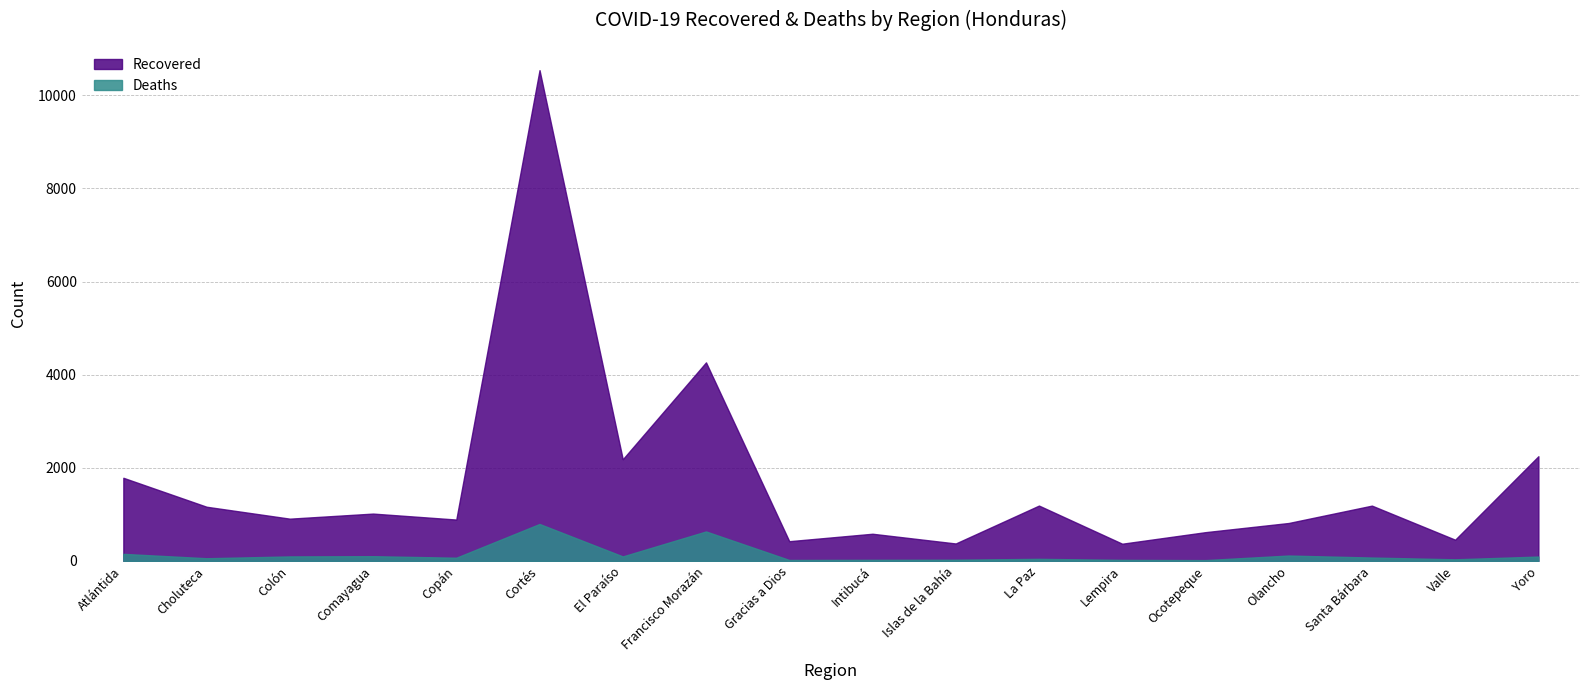

At which label does Recovered reach its peak?

Cortés